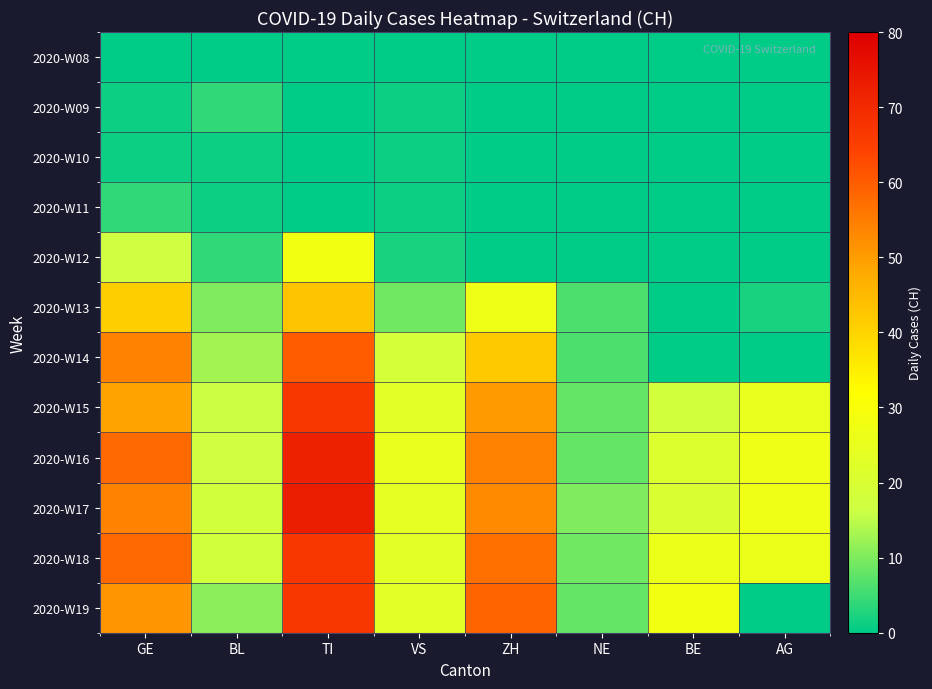

Reading right to left, extract all data points from this chart.

2020-W08: AG=0	BE=0	NE=0	ZH=0	VS=0	TI=0	BL=0	GE=0
2020-W09: AG=0	BE=0	NE=0	ZH=0	VS=1	TI=0	BL=4	GE=1
2020-W10: AG=0	BE=0	NE=0	ZH=0	VS=1	TI=0	BL=1	GE=1
2020-W11: AG=0	BE=0	NE=0	ZH=0	VS=1	TI=0	BL=1	GE=4
2020-W12: AG=0	BE=0	NE=0	ZH=0	VS=2	TI=28	BL=4	GE=17
2020-W13: AG=2	BE=0	NE=6	ZH=27	VS=9	TI=43	BL=10	GE=41
2020-W14: AG=0	BE=0	NE=6	ZH=42	VS=19	TI=60	BL=13	GE=54
2020-W15: AG=25	BE=18	NE=8	ZH=50	VS=23	TI=67	BL=16	GE=49
2020-W16: AG=27	BE=21	NE=8	ZH=54	VS=25	TI=72	BL=17	GE=58
2020-W17: AG=27	BE=20	NE=10	ZH=53	VS=24	TI=73	BL=18	GE=54
2020-W18: AG=26	BE=26	NE=9	ZH=57	VS=23	TI=67	BL=18	GE=58
2020-W19: AG=0	BE=28	NE=8	ZH=59	VS=23	TI=67	BL=11	GE=51